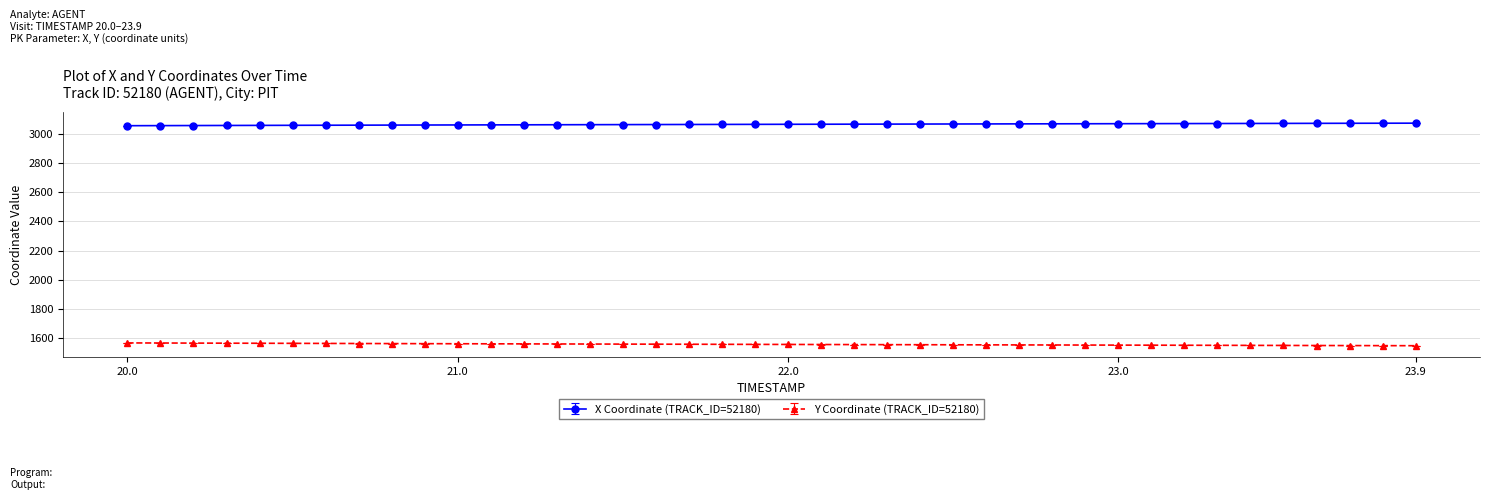

Which series has the largest total across all categories?

X Coordinate (TRACK_ID=52180)